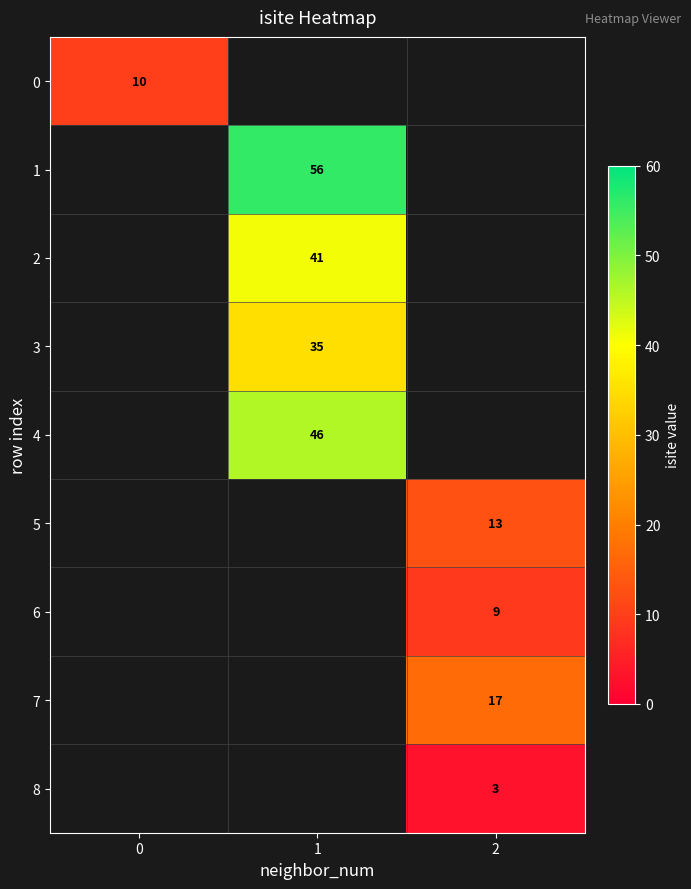

The value of 6 at 2 is 9. True or false?

True